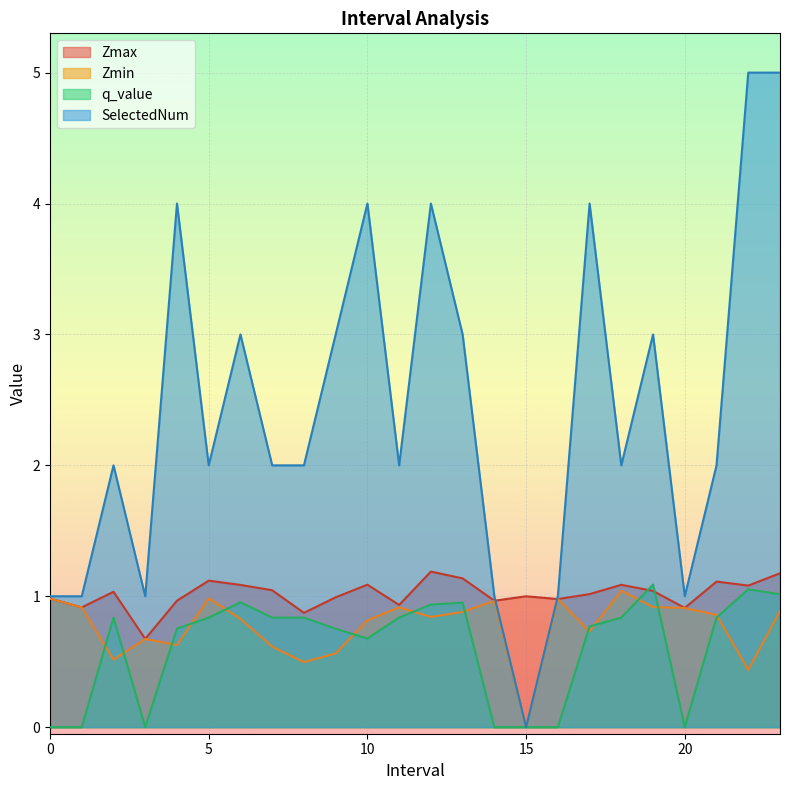

How many series are shown in this chart?

4